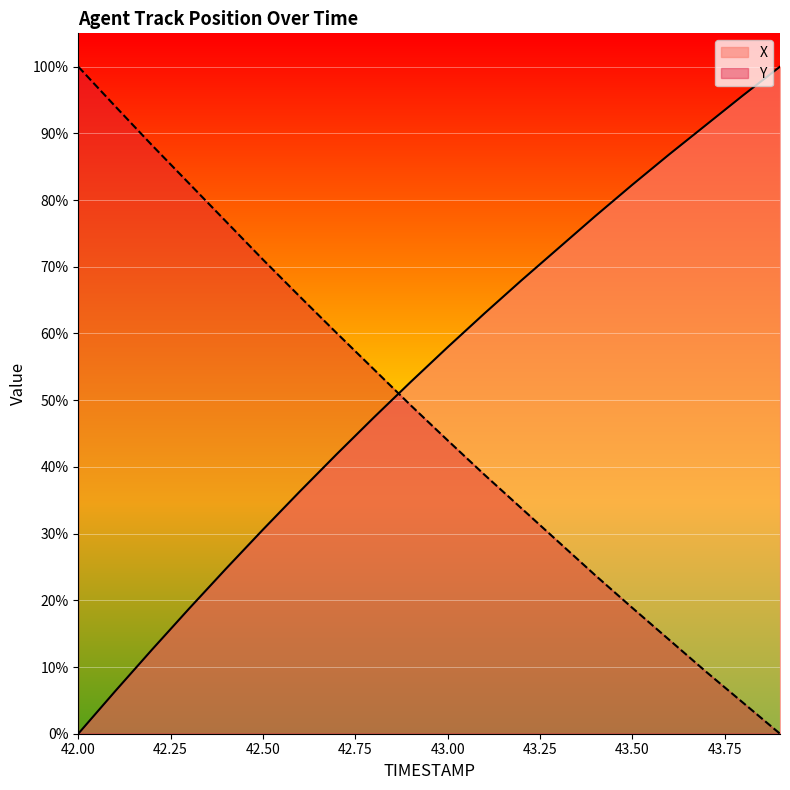

What is the average value of the Y series?

47.9